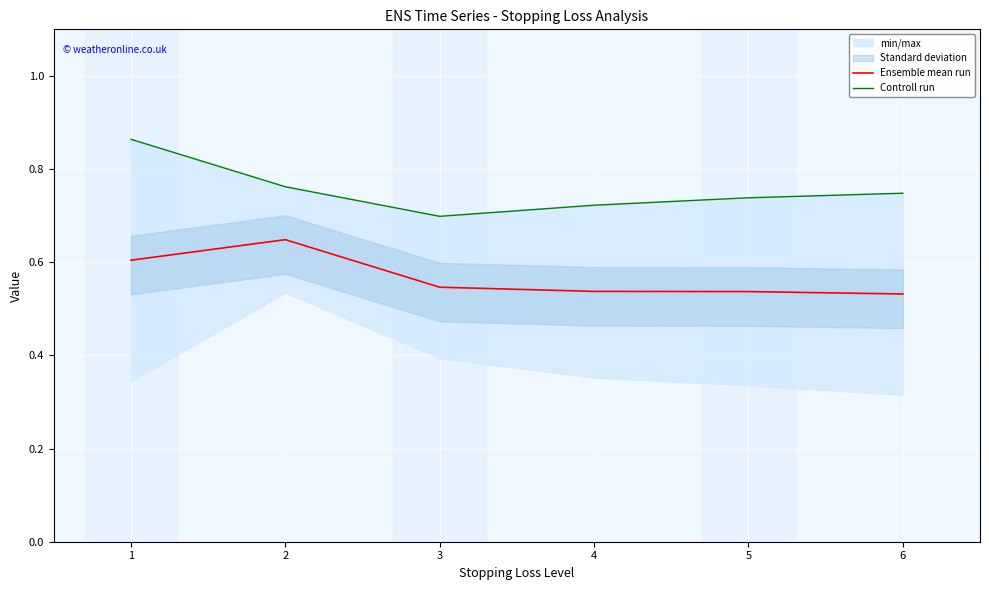

At which label does Ensemble mean run reach its peak?

2